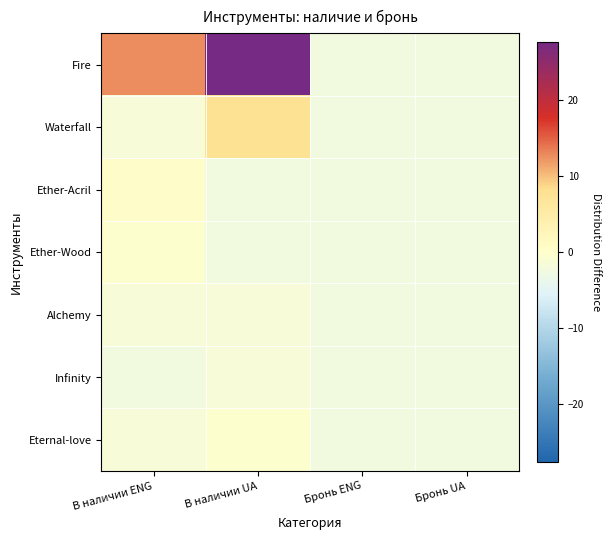

Which series has the largest total across all categories?

Fire